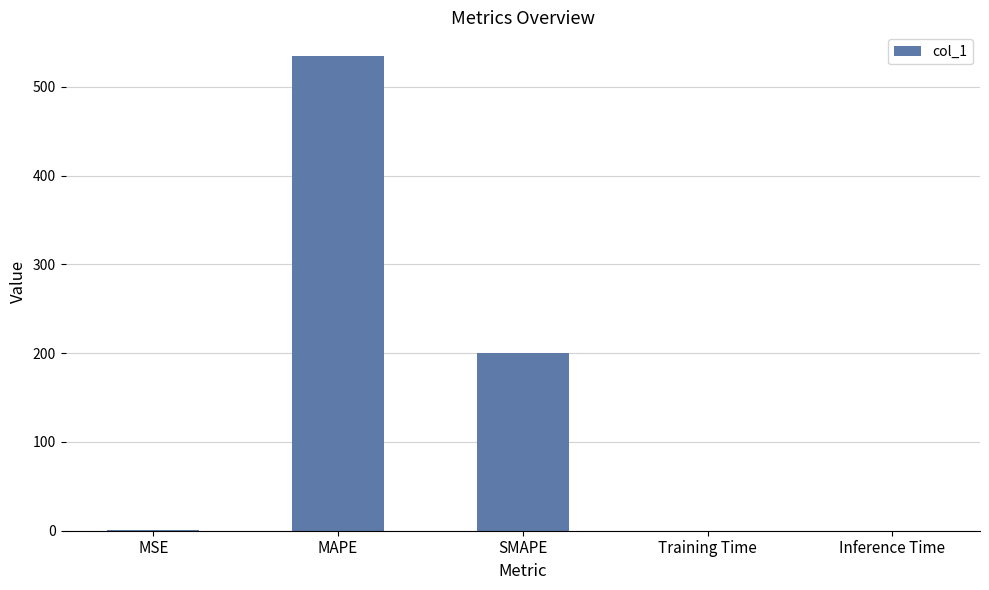

Where is the data nearest to the value 267?

SMAPE